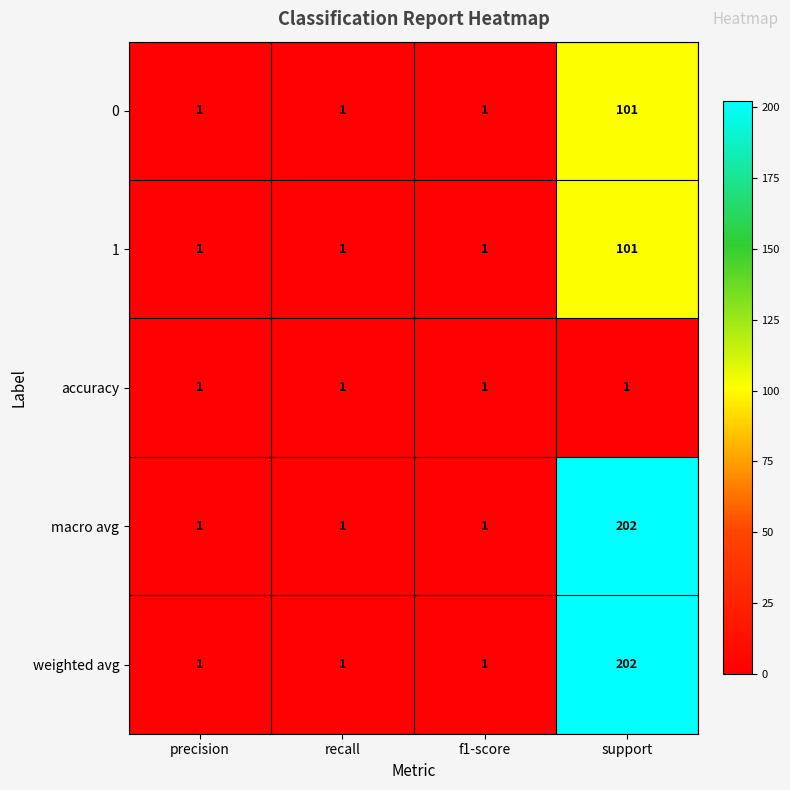

How many distinct data groups are displayed?

5